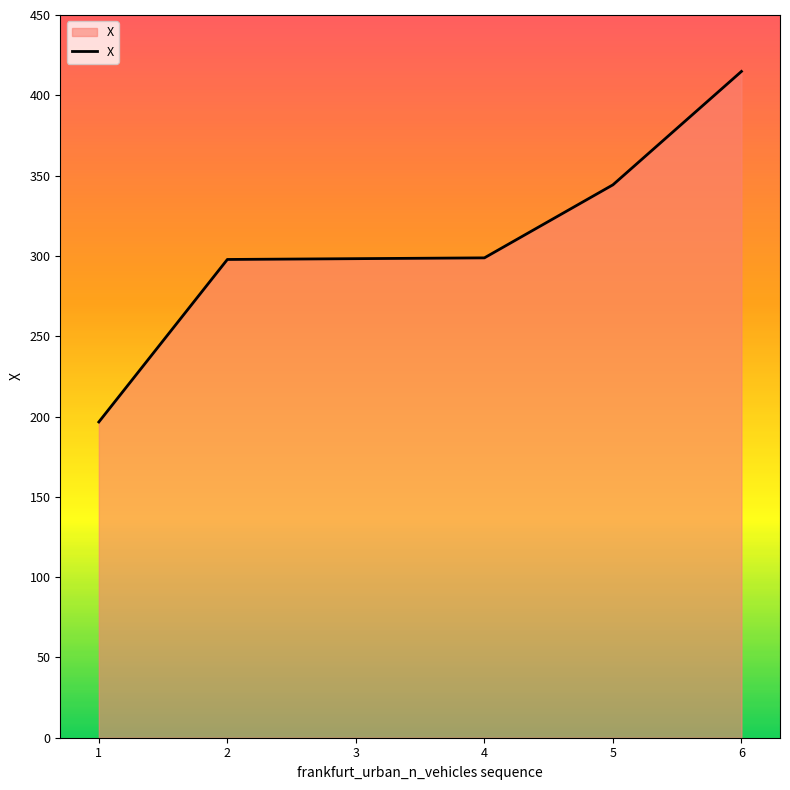

Which category has the lowest value across all series?

1